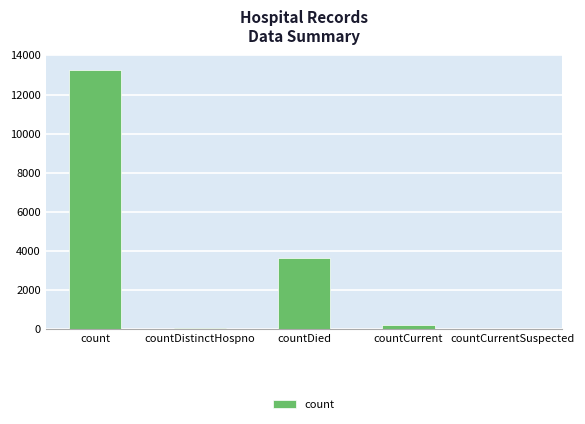

Reading left to right, what are all the values shown in this chart?

count=13280	countDistinctHospno=74	countDied=3658	countCurrent=210	countCurrentSuspected=0